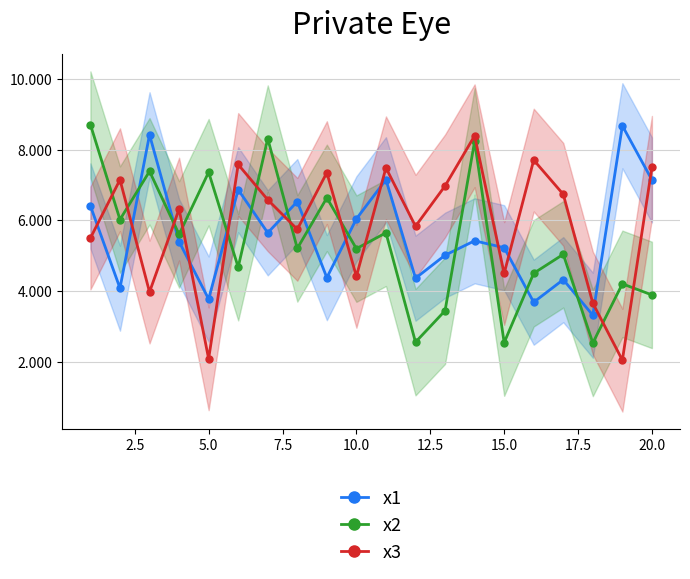

True or false: x1 and x2 cross at least once.

True